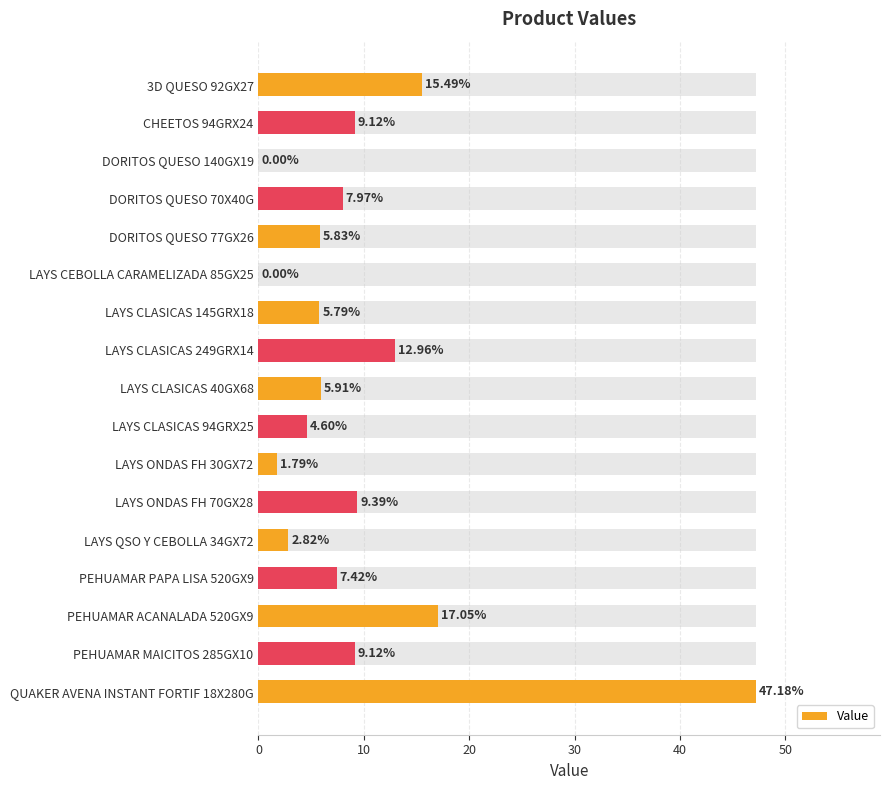

The chart shows a value of 28.7 at DORITOS QUESO 140GX19. True or false?

False